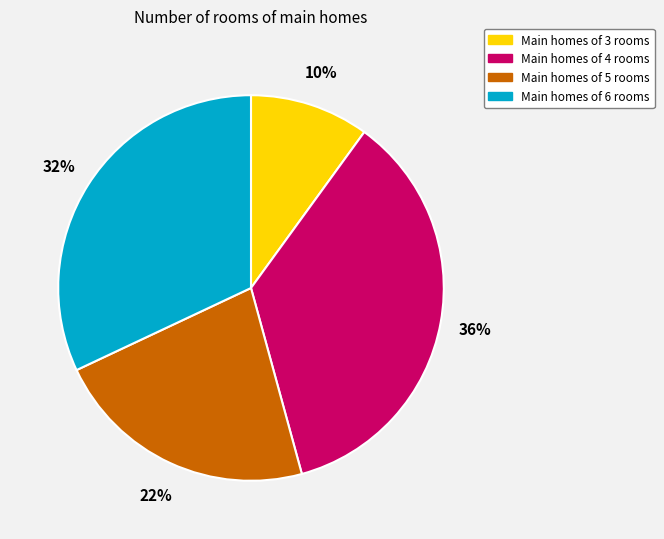

Does any single category account for the majority?

No